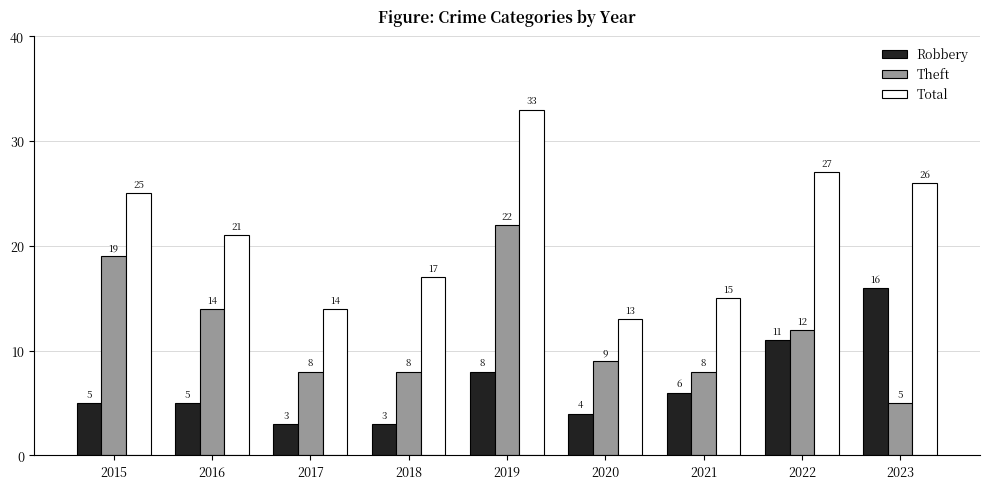

What is the difference between the highest and lowest values at 2017?

11